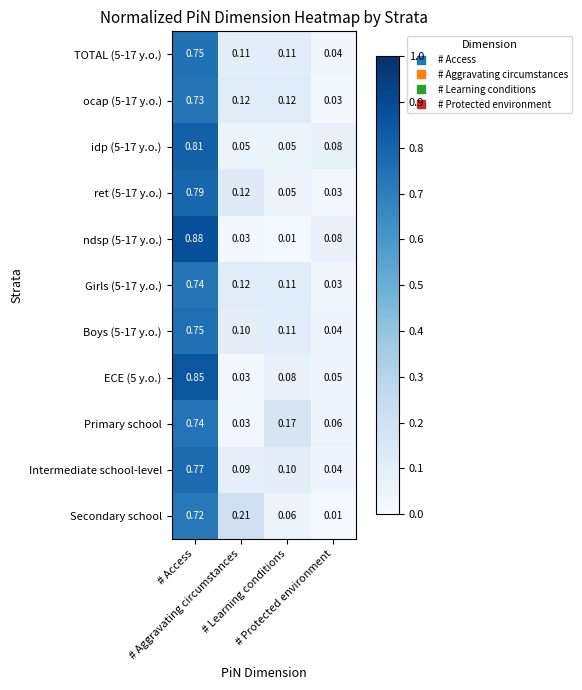

List the series in order of their peak value, highest first.

ndsp (5-17 y.o.), ECE (5 y.o.), idp (5-17 y.o.), ret (5-17 y.o.), Intermediate school-level, Boys (5-17 y.o.), TOTAL (5-17 y.o.), Primary school, Girls (5-17 y.o.), ocap (5-17 y.o.), Secondary school